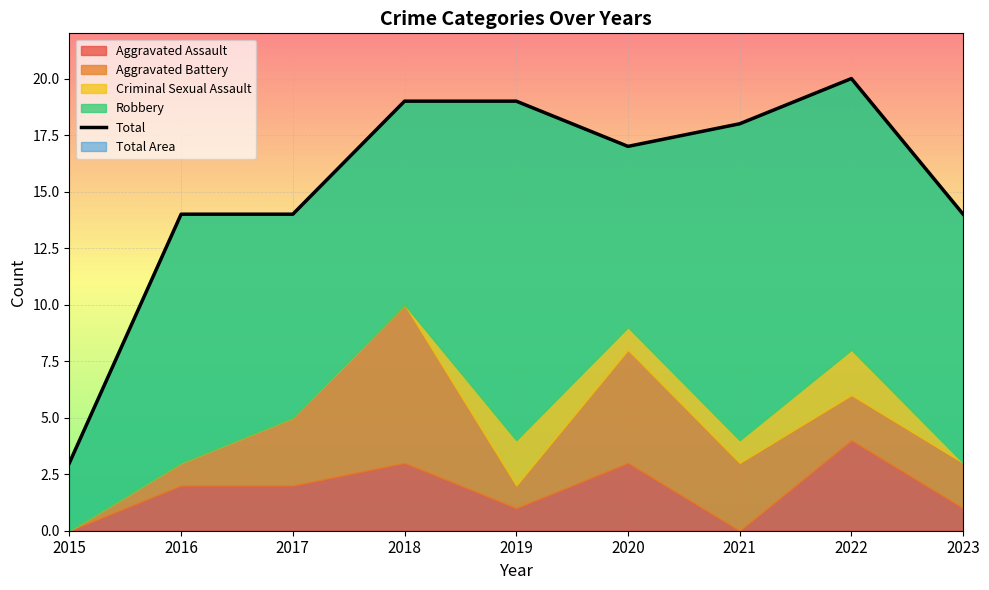

What is the average value?

15